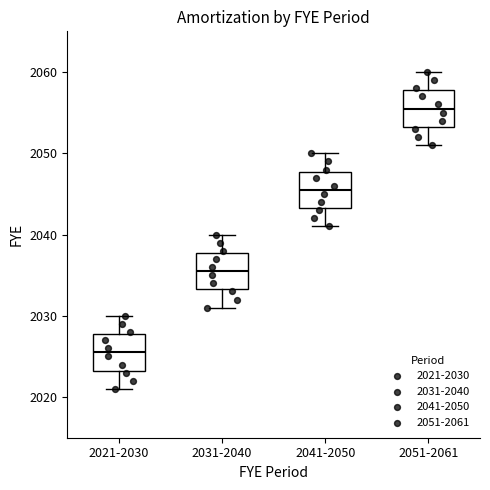

Where is the upper edge of the box for 2051-2061 on the y-axis? The values are not printed on the chart, so give them approximately, as read against the axis.

2058